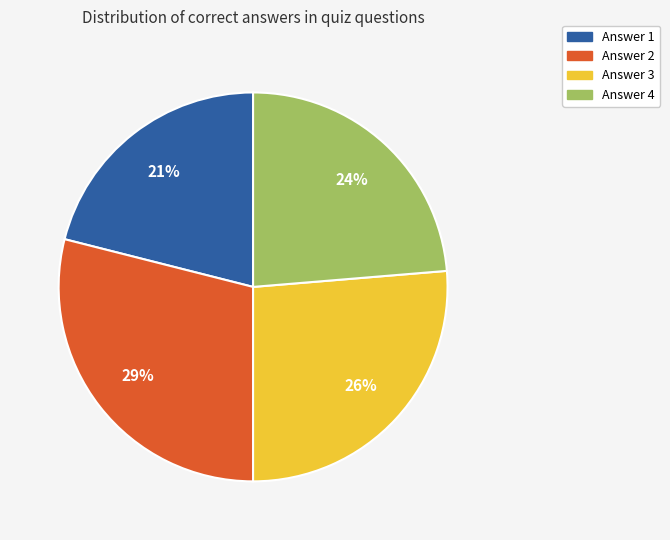

Rank the categories by value from lowest to highest.

Answer 1, Answer 4, Answer 3, Answer 2